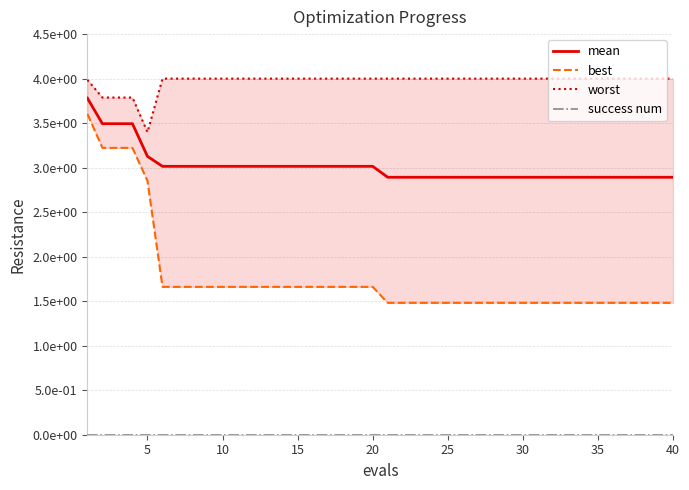

At how many categories does at least one series exceed 0?

40